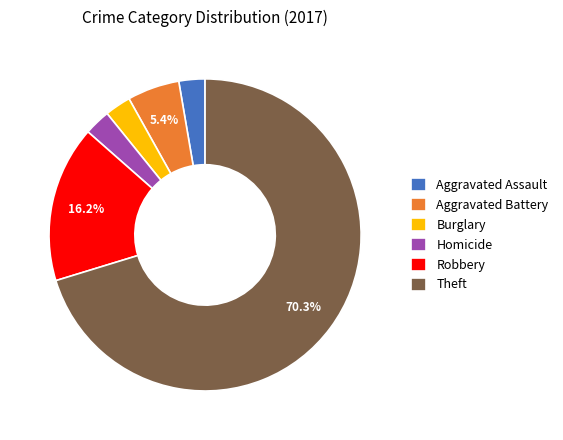

To the nearest percent, what is the difference between the Burglary and Robbery slice percentages?

14%